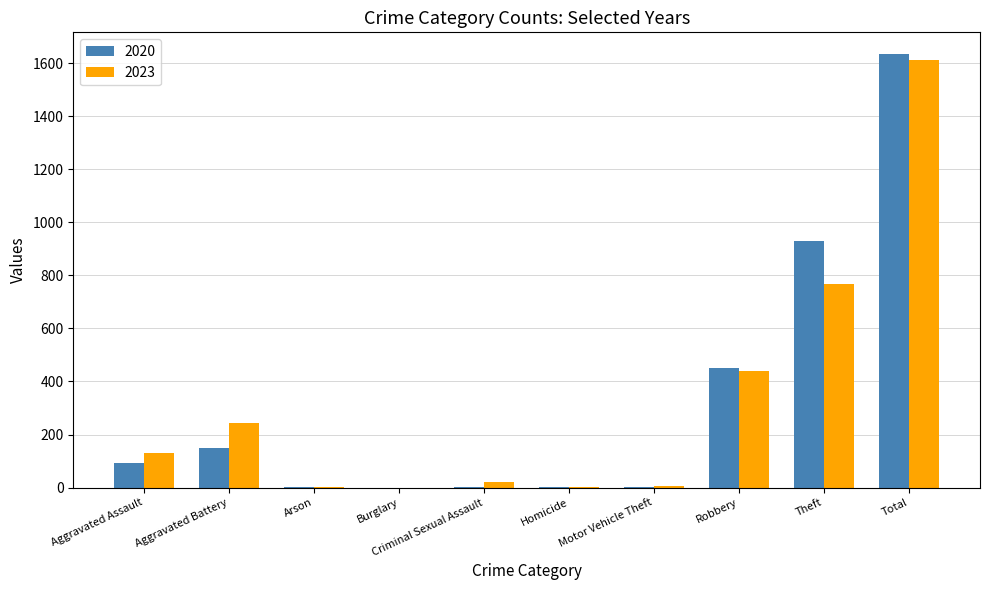

What is the total value across all series at Aggravated Assault?

224